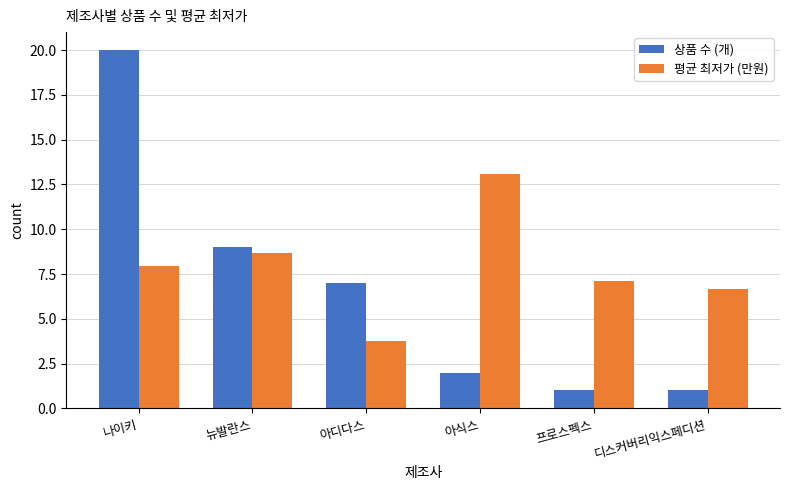

Count the number of categories in the chart.

6